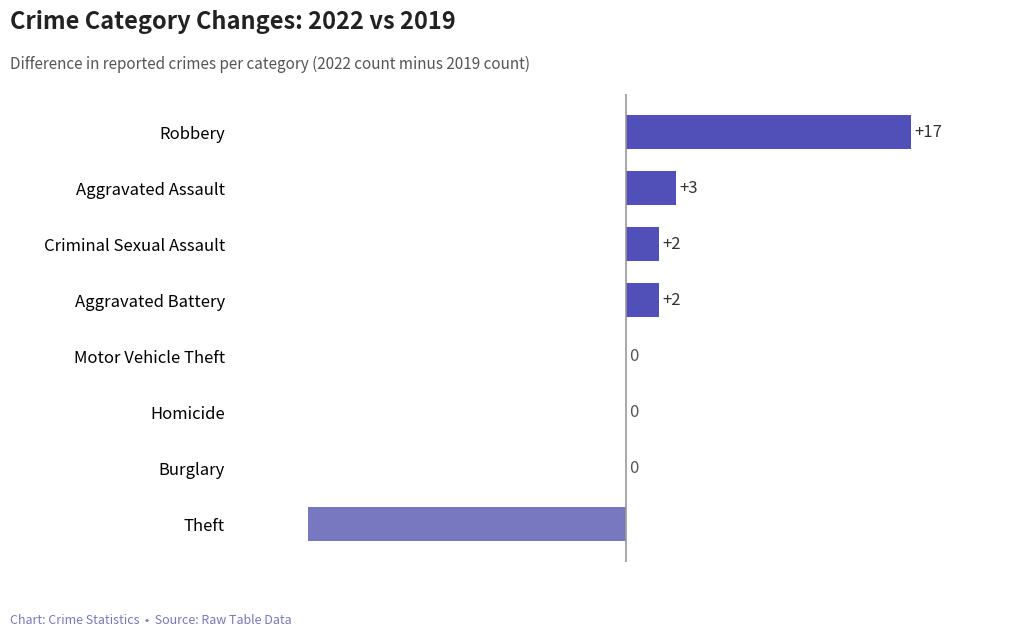

Is it true that the value at Theft is -19?

True